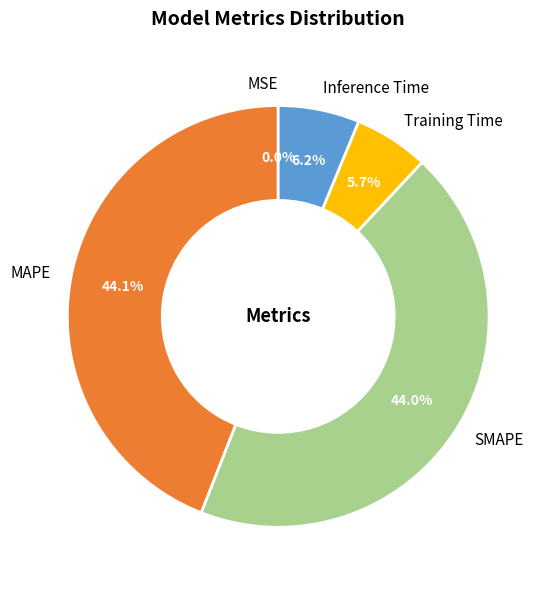

What percentage is NOT represented by MAPE?

55.9%